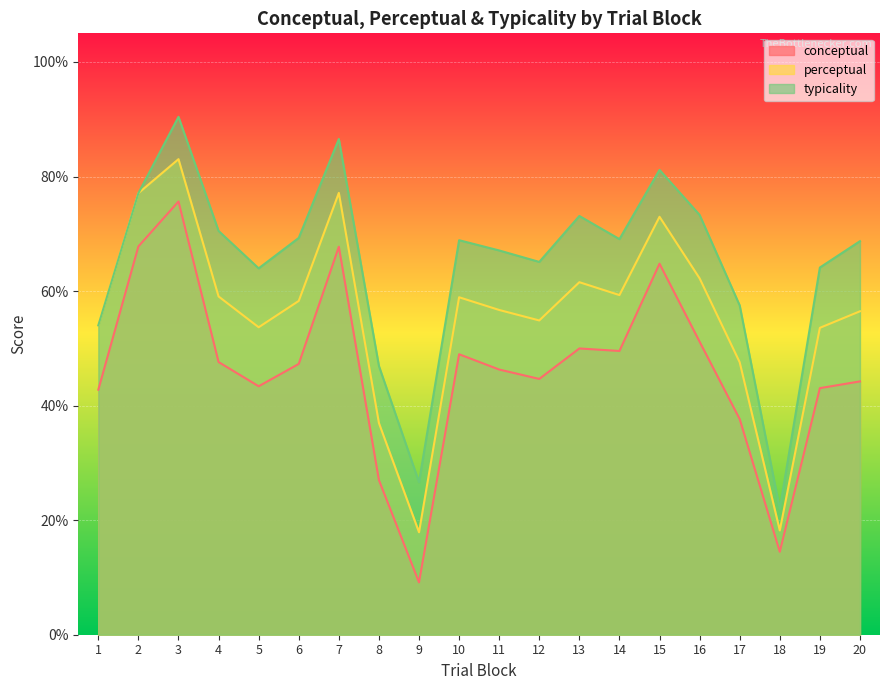

Which series has the widest spread of values?

typicality